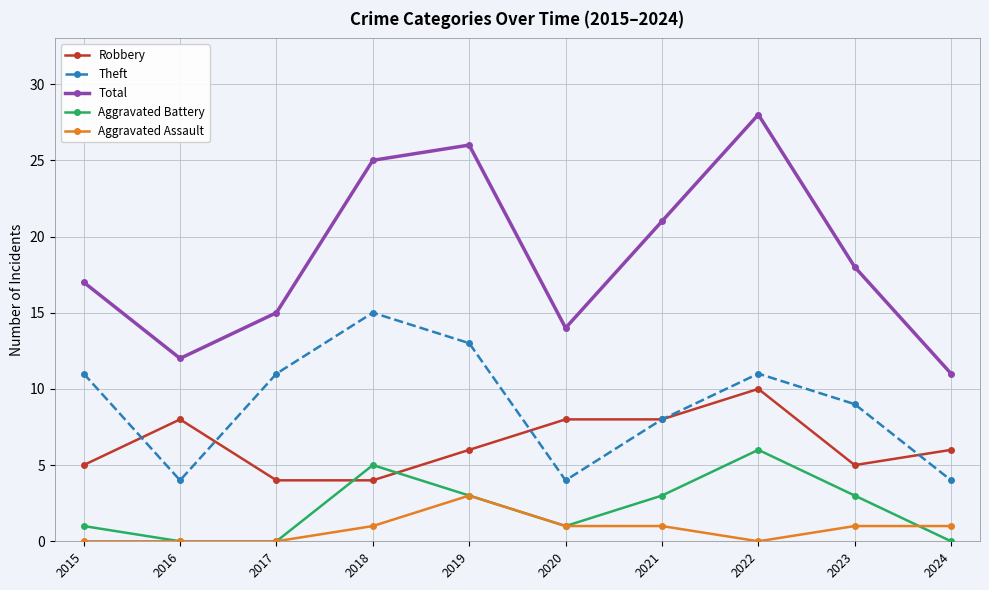

Reading left to right, what are all the values shown in this chart?

Robbery: 2015=5	2016=8	2017=4	2018=4	2019=6	2020=8	2021=8	2022=10	2023=5	2024=6
Theft: 2015=11	2016=4	2017=11	2018=15	2019=13	2020=4	2021=8	2022=11	2023=9	2024=4
Total: 2015=17	2016=12	2017=15	2018=25	2019=26	2020=14	2021=21	2022=28	2023=18	2024=11
Aggravated Battery: 2015=1	2016=0	2017=0	2018=5	2019=3	2020=1	2021=3	2022=6	2023=3	2024=0
Aggravated Assault: 2015=0	2016=0	2017=0	2018=1	2019=3	2020=1	2021=1	2022=0	2023=1	2024=1